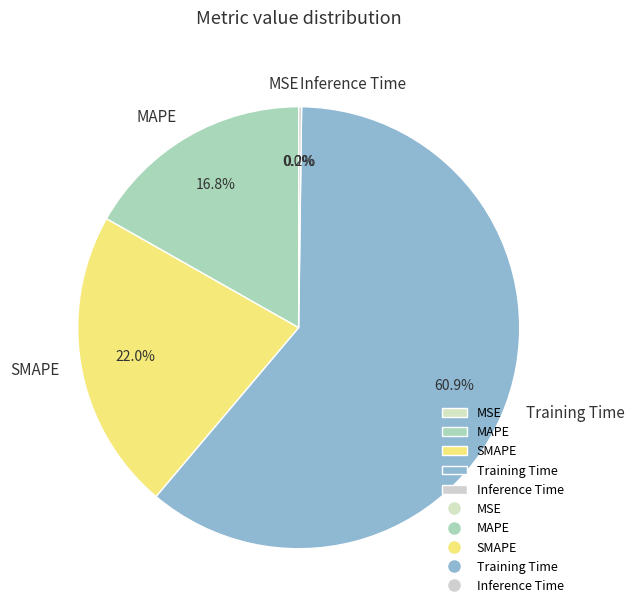

True or false: Training Time accounts for 61% of the total.

True